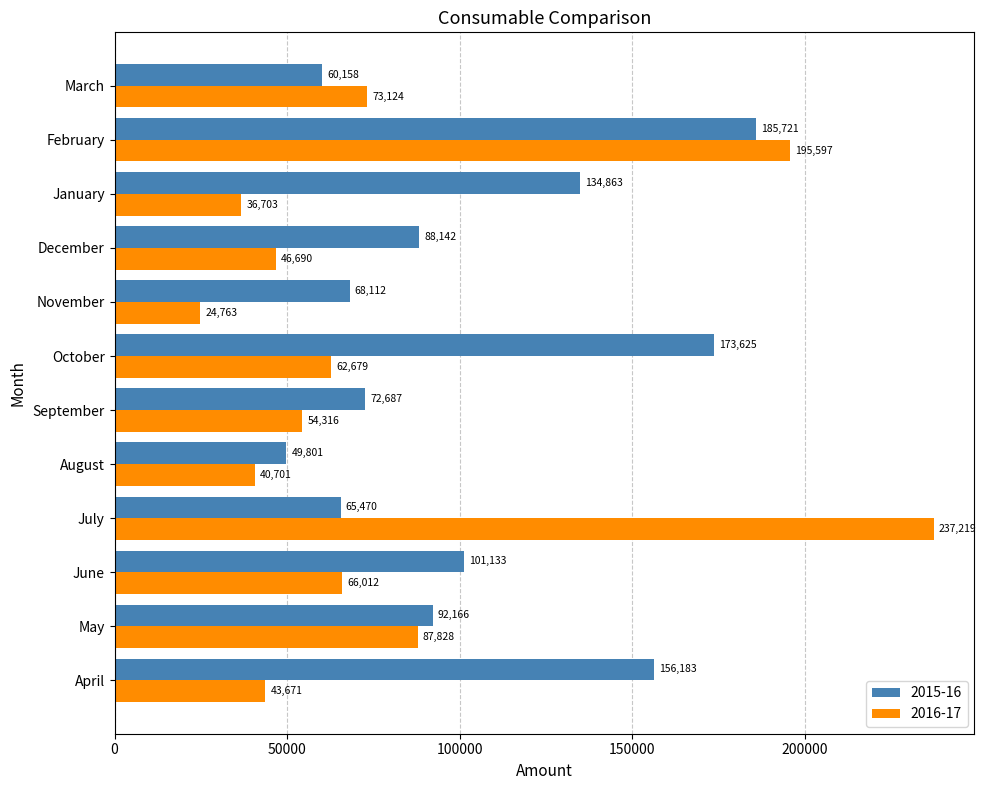

What is the highest value of the 2015-16 series?

185721.0